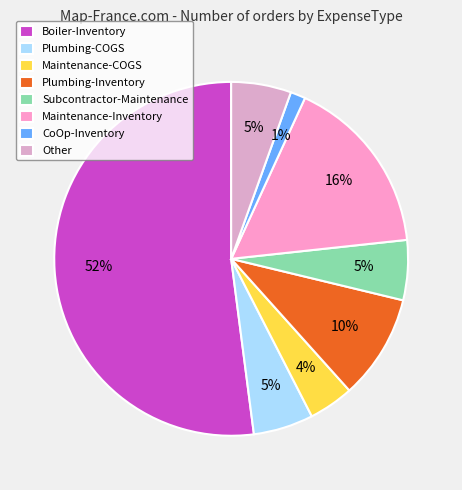

How many slices are in this pie chart?

8